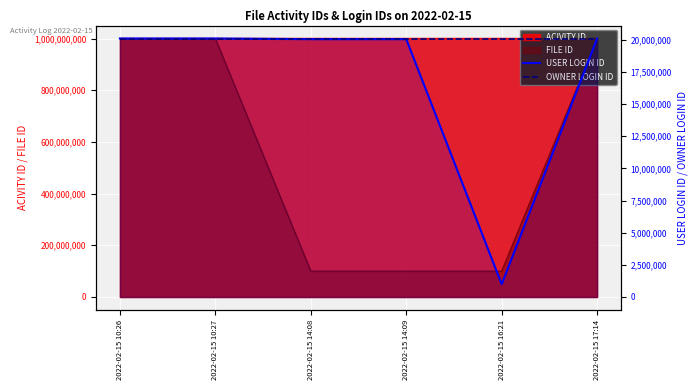

The OWNER LOGIN ID series shows 30189273 at 2022-02-15 16:21. True or false?

False